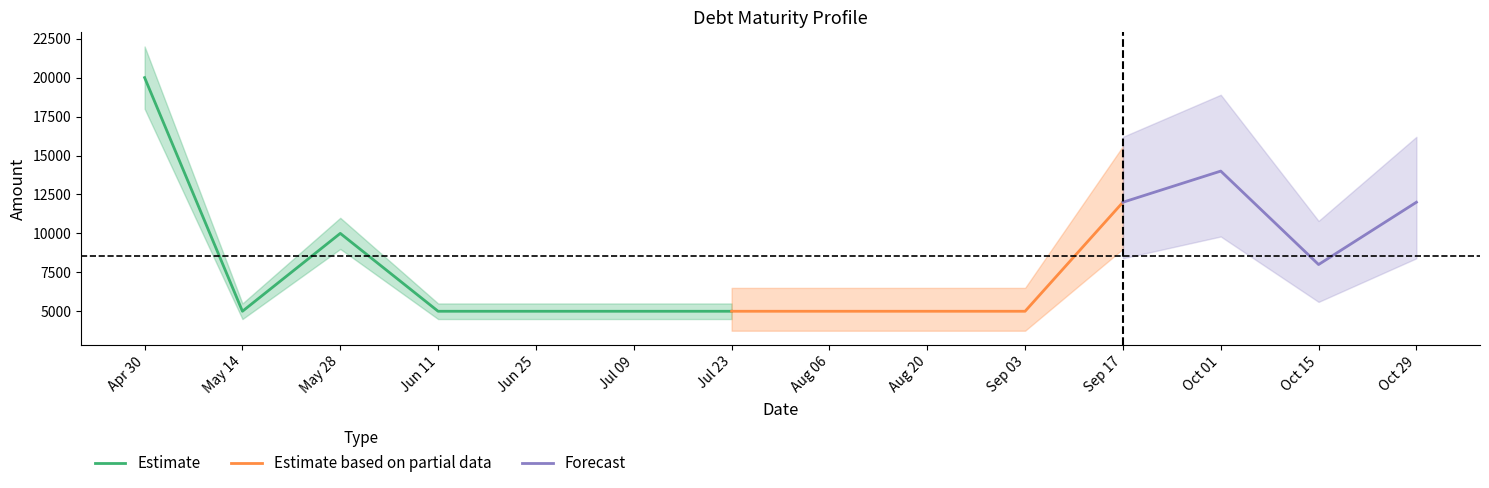

Where is Estimate nearest to the value 12500?

May 28